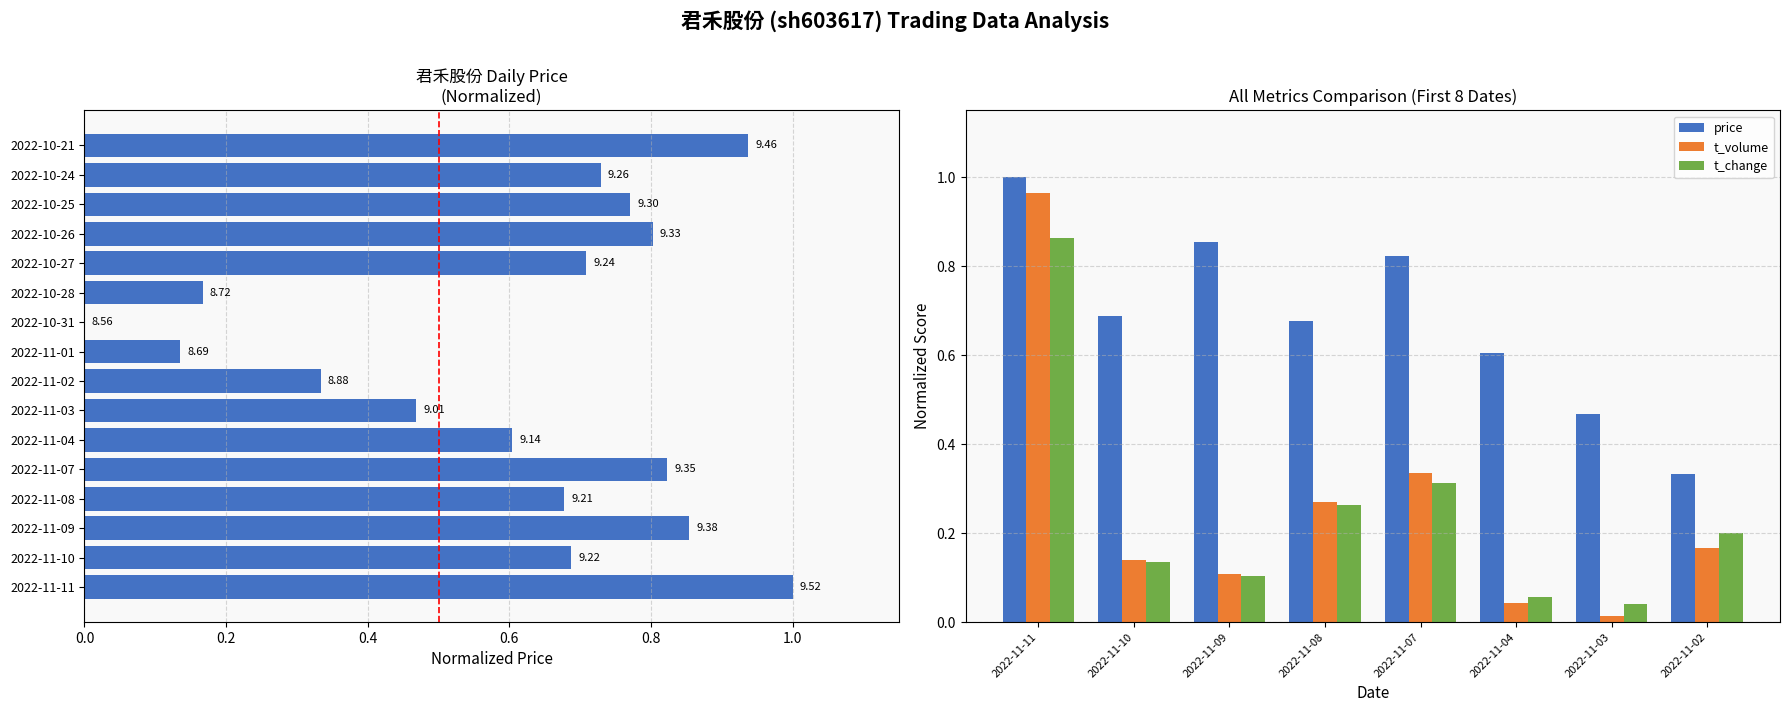

What is the difference between the highest and lowest values at 2022-11-07?

0.5